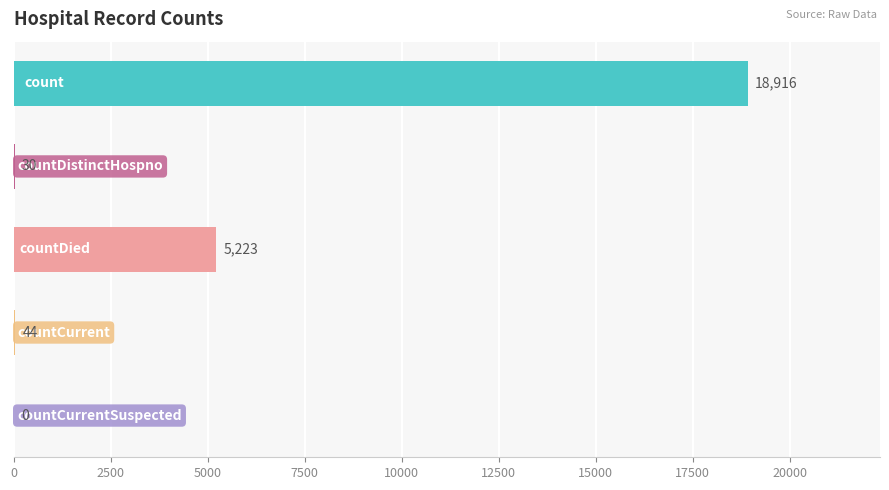

How many positive values are there?

4